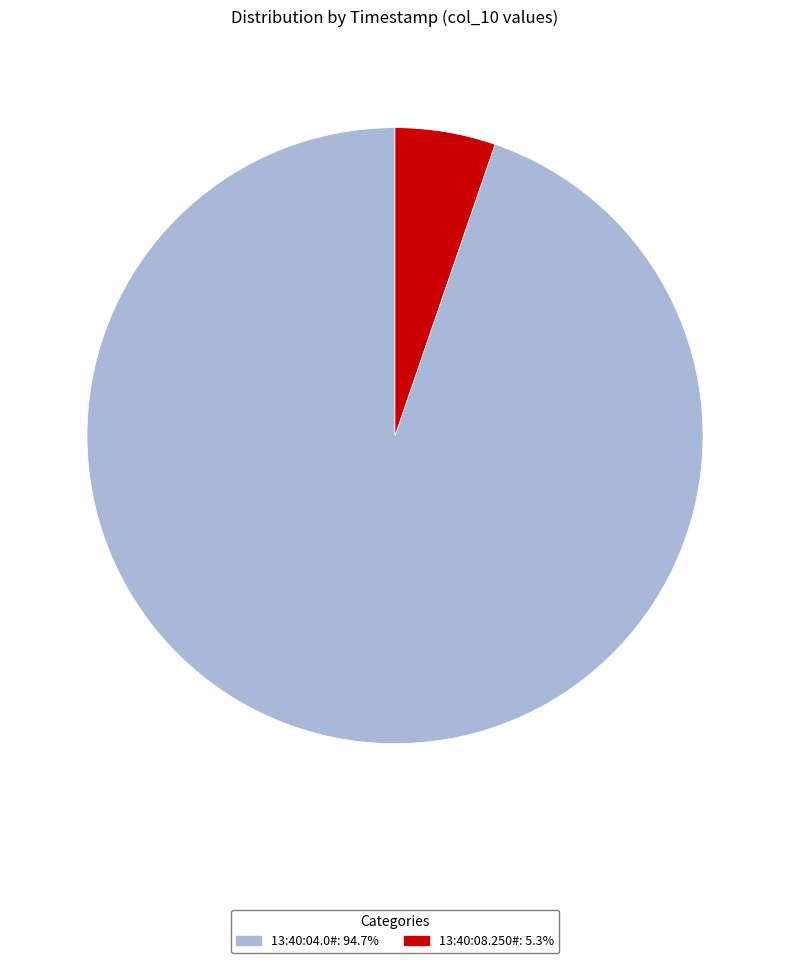

Is it true that 13:40:08.250# is 5% of the pie?

True